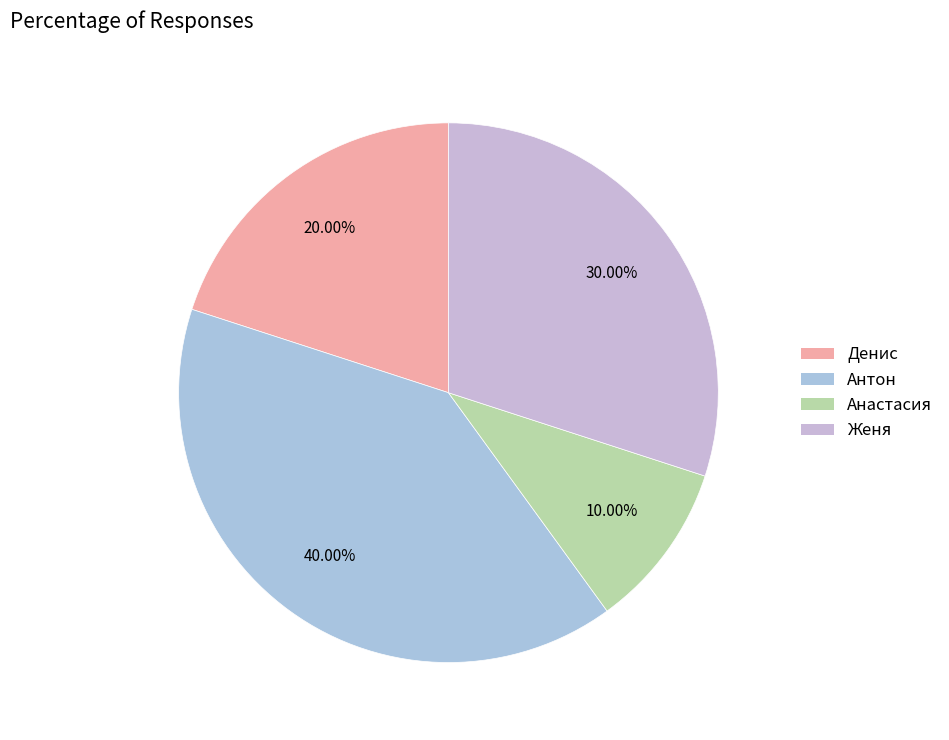

What percentage is the Женя slice, to the nearest percent?

30%